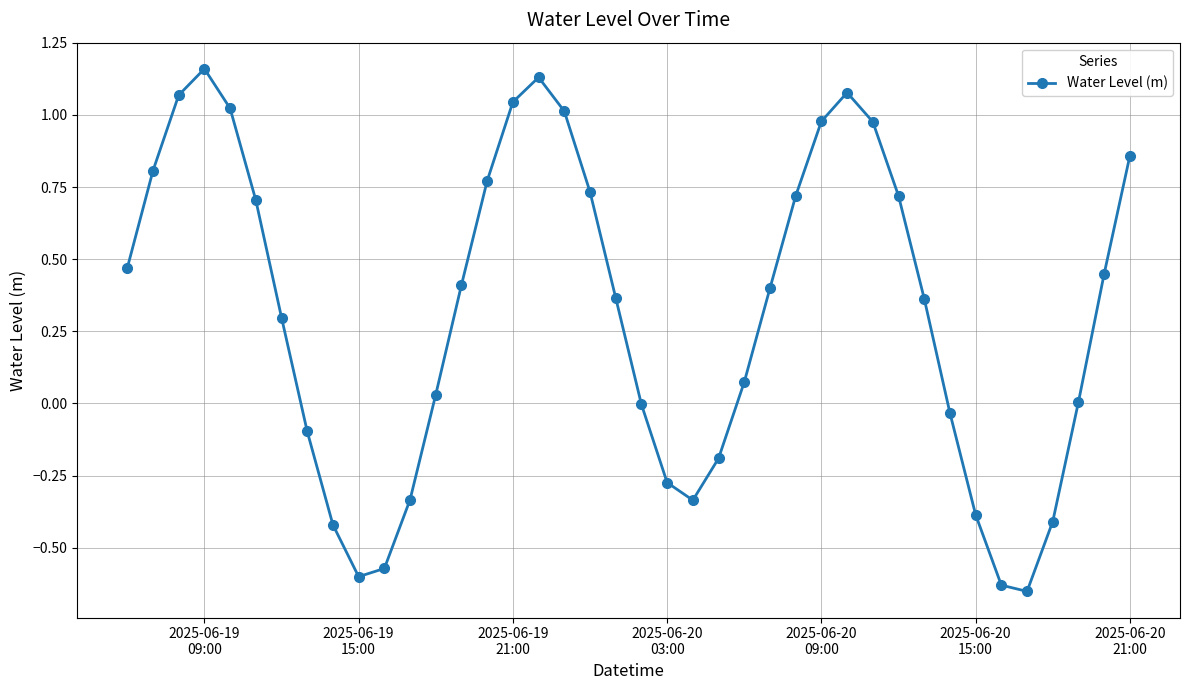

True or false: the data has more than 1 interior local peaks.

True